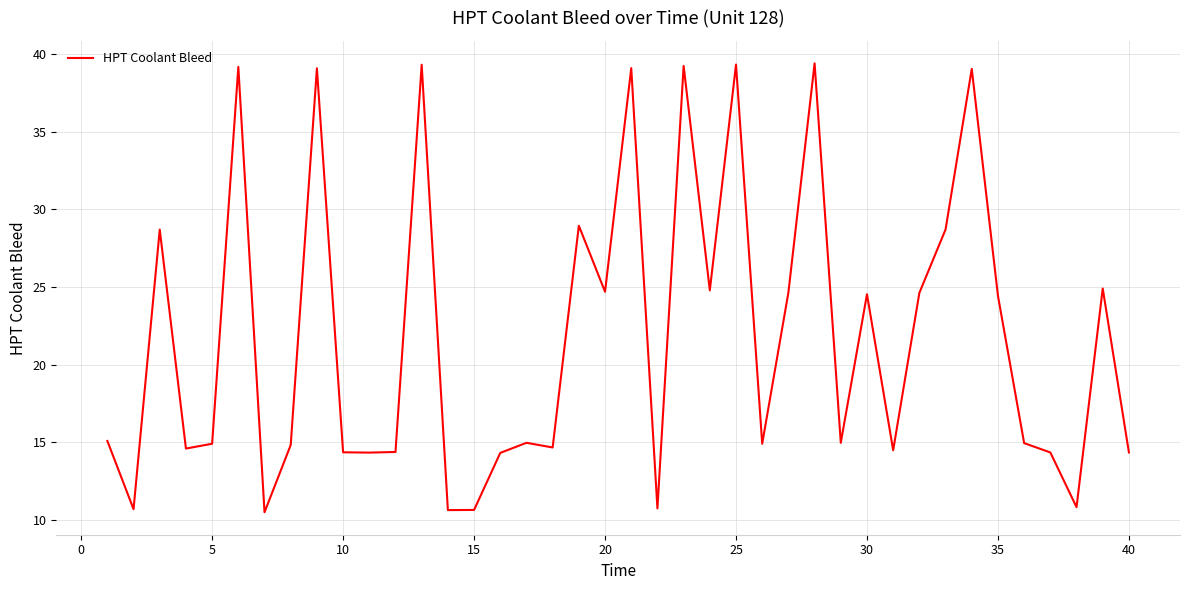

How many lines are shown in the chart?

1